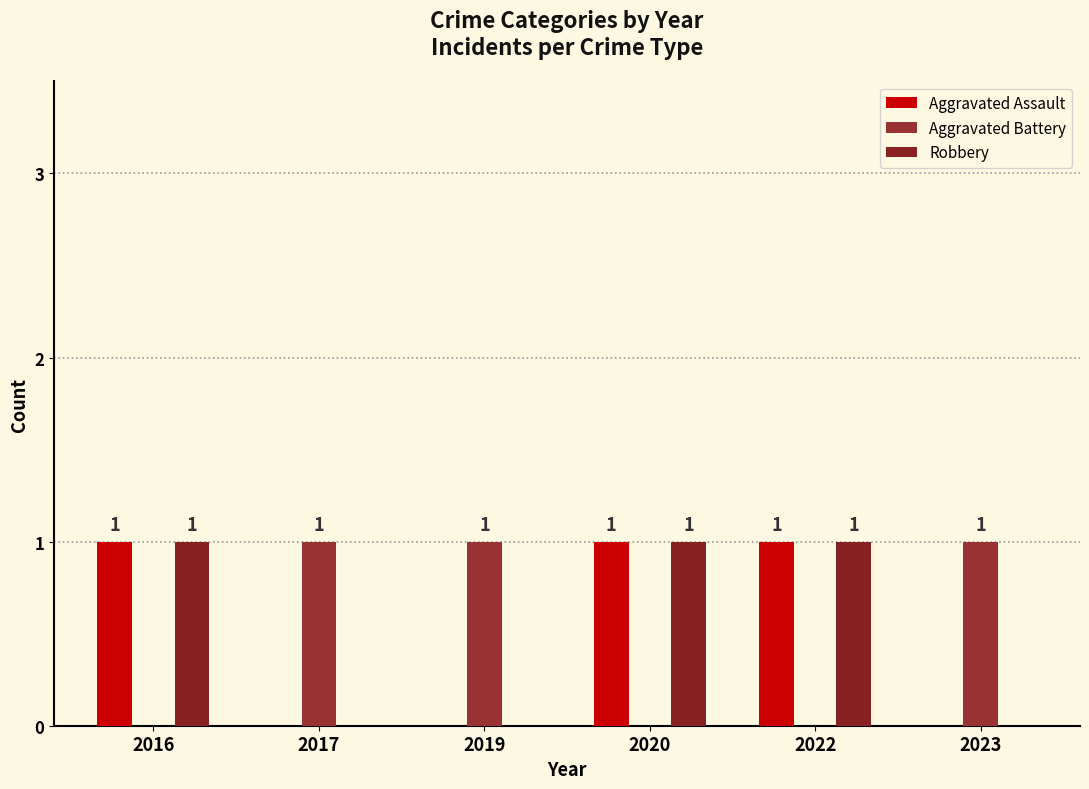

Reading left to right, transcribe all the data shown in this chart.

Aggravated Assault: 2016=1	2017=0	2019=0	2020=1	2022=1	2023=0
Aggravated Battery: 2016=0	2017=1	2019=1	2020=0	2022=0	2023=1
Robbery: 2016=1	2017=0	2019=0	2020=1	2022=1	2023=0